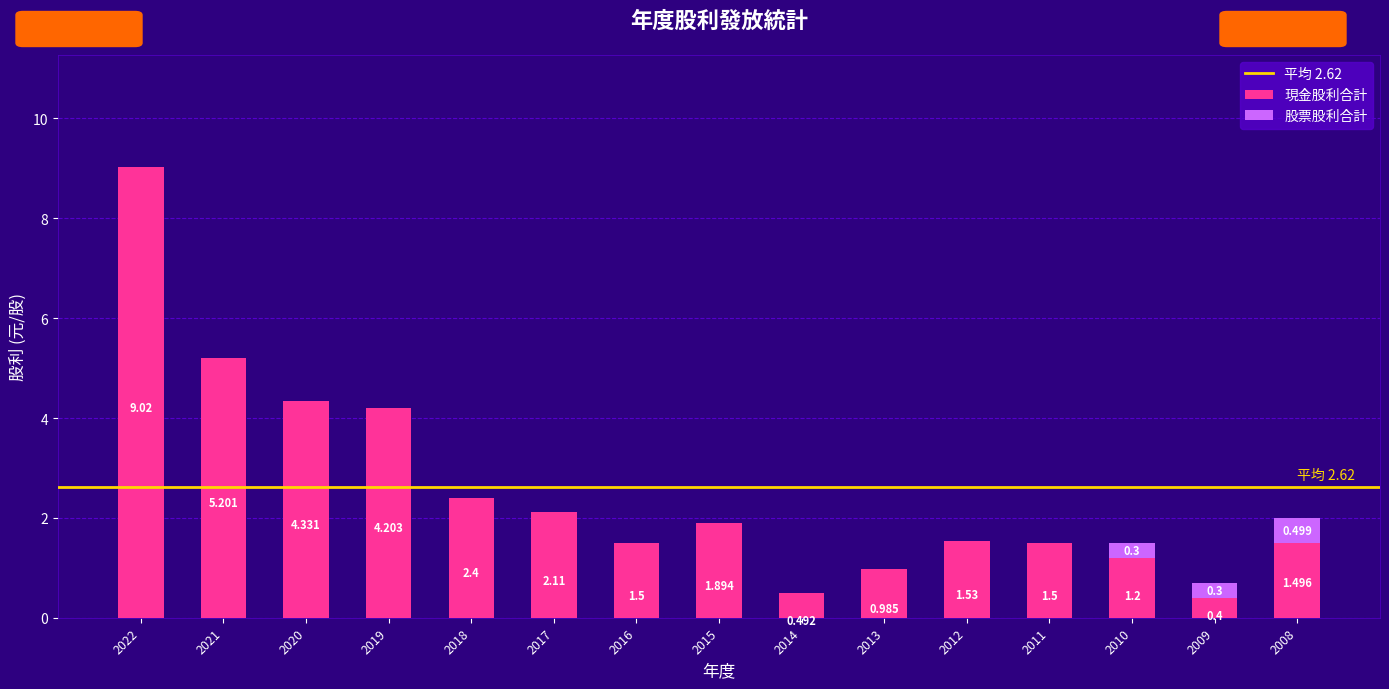

Are the bars horizontal?

No